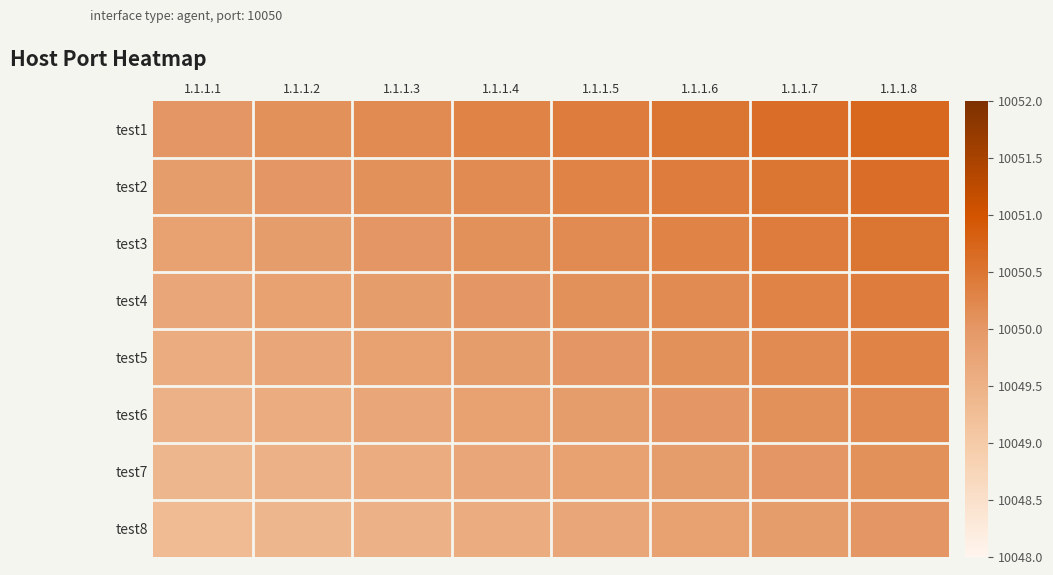

Reading left to right, transcribe all the data shown in this chart.

test1: 1.1.1.1=10050.0	1.1.1.2=10050.1	1.1.1.3=10050.2	1.1.1.4=10050.3	1.1.1.5=10050.4	1.1.1.6=10050.5	1.1.1.7=10050.6	1.1.1.8=10050.7
test2: 1.1.1.1=10049.9	1.1.1.2=10050.0	1.1.1.3=10050.1	1.1.1.4=10050.2	1.1.1.5=10050.3	1.1.1.6=10050.4	1.1.1.7=10050.5	1.1.1.8=10050.6
test3: 1.1.1.1=10049.8	1.1.1.2=10049.9	1.1.1.3=10050.0	1.1.1.4=10050.1	1.1.1.5=10050.2	1.1.1.6=10050.3	1.1.1.7=10050.4	1.1.1.8=10050.5
test4: 1.1.1.1=10049.7	1.1.1.2=10049.8	1.1.1.3=10049.9	1.1.1.4=10050.0	1.1.1.5=10050.1	1.1.1.6=10050.2	1.1.1.7=10050.3	1.1.1.8=10050.4
test5: 1.1.1.1=10049.6	1.1.1.2=10049.7	1.1.1.3=10049.8	1.1.1.4=10049.9	1.1.1.5=10050.0	1.1.1.6=10050.1	1.1.1.7=10050.2	1.1.1.8=10050.3
test6: 1.1.1.1=10049.5	1.1.1.2=10049.6	1.1.1.3=10049.7	1.1.1.4=10049.8	1.1.1.5=10049.9	1.1.1.6=10050.0	1.1.1.7=10050.1	1.1.1.8=10050.2
test7: 1.1.1.1=10049.4	1.1.1.2=10049.5	1.1.1.3=10049.6	1.1.1.4=10049.7	1.1.1.5=10049.8	1.1.1.6=10049.9	1.1.1.7=10050.0	1.1.1.8=10050.1
test8: 1.1.1.1=10049.3	1.1.1.2=10049.4	1.1.1.3=10049.5	1.1.1.4=10049.6	1.1.1.5=10049.7	1.1.1.6=10049.8	1.1.1.7=10049.9	1.1.1.8=10050.0